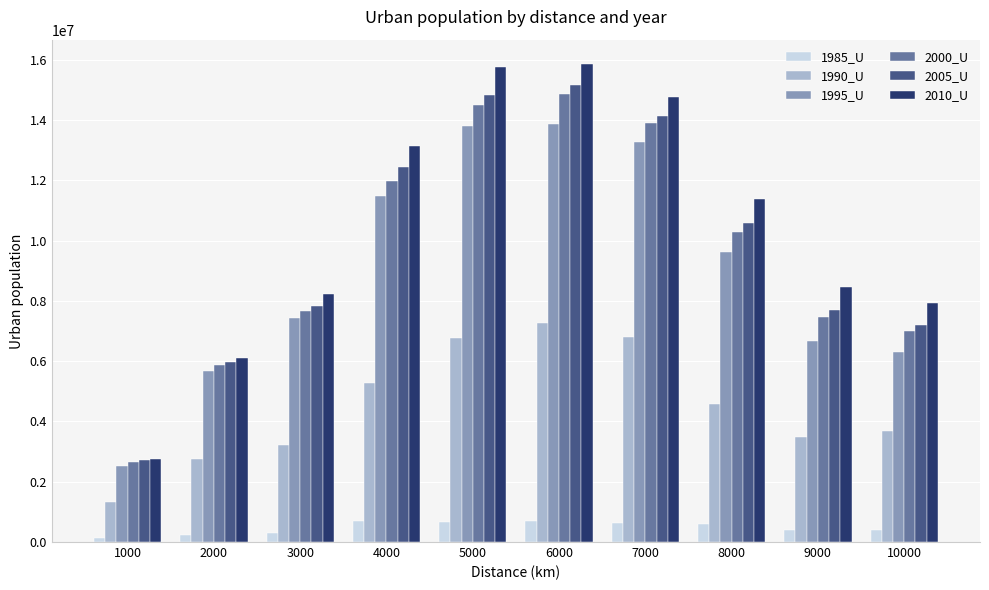

Which series has the widest spread of values?

2010_U